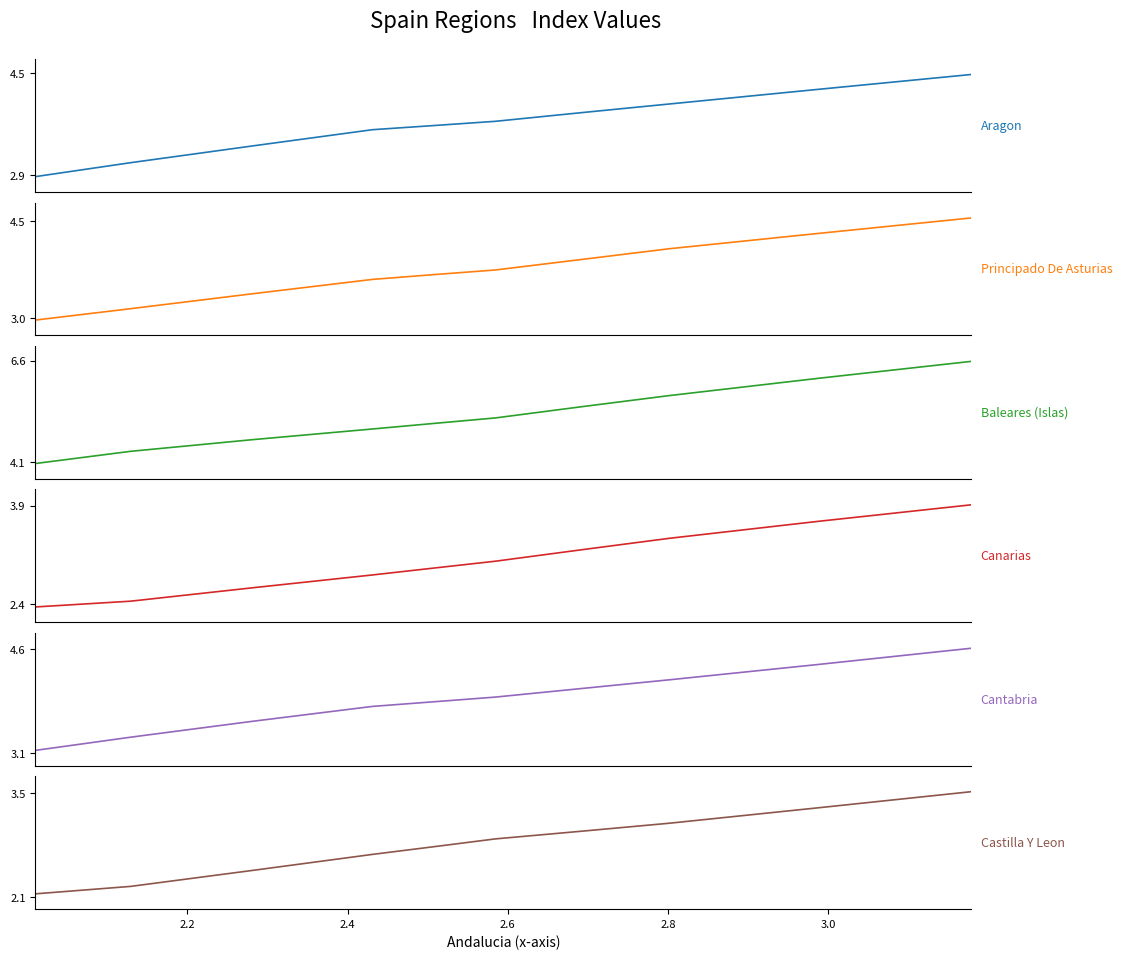

How many values in the Baleares (Islas) series are below 5?

4